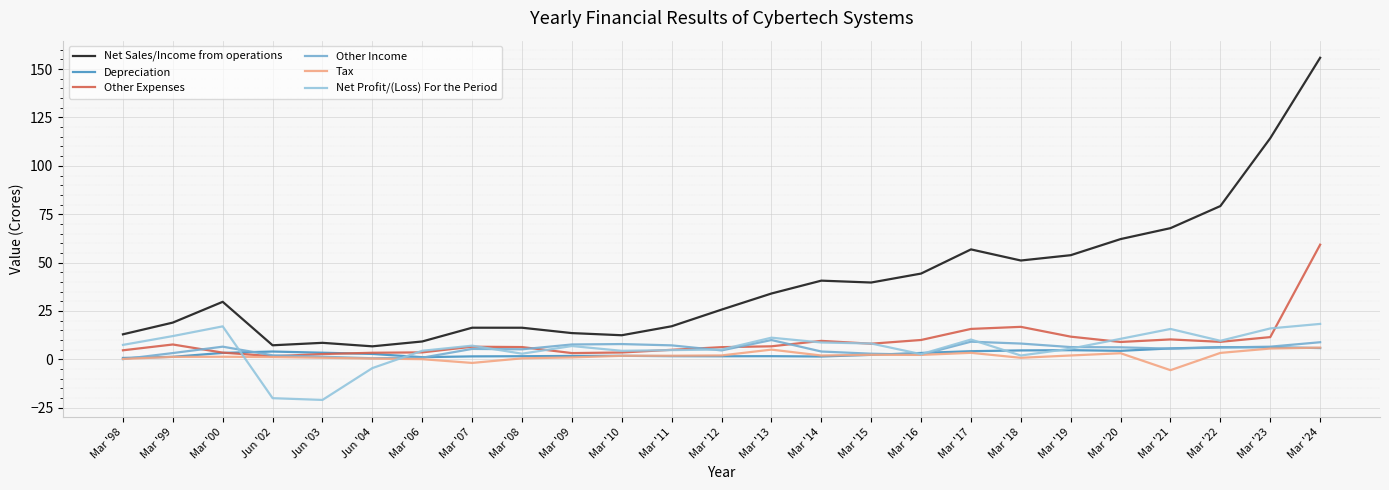

Which series has the widest spread of values?

Net Sales/Income from operations